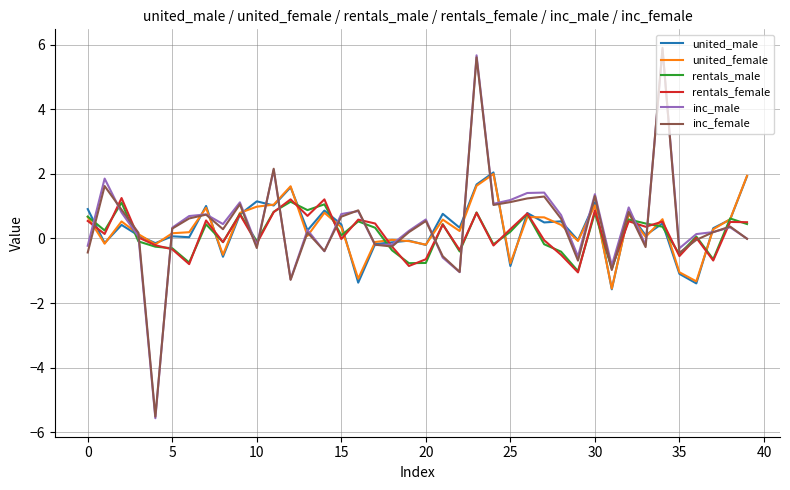

What is the smallest value displayed?

-5.6